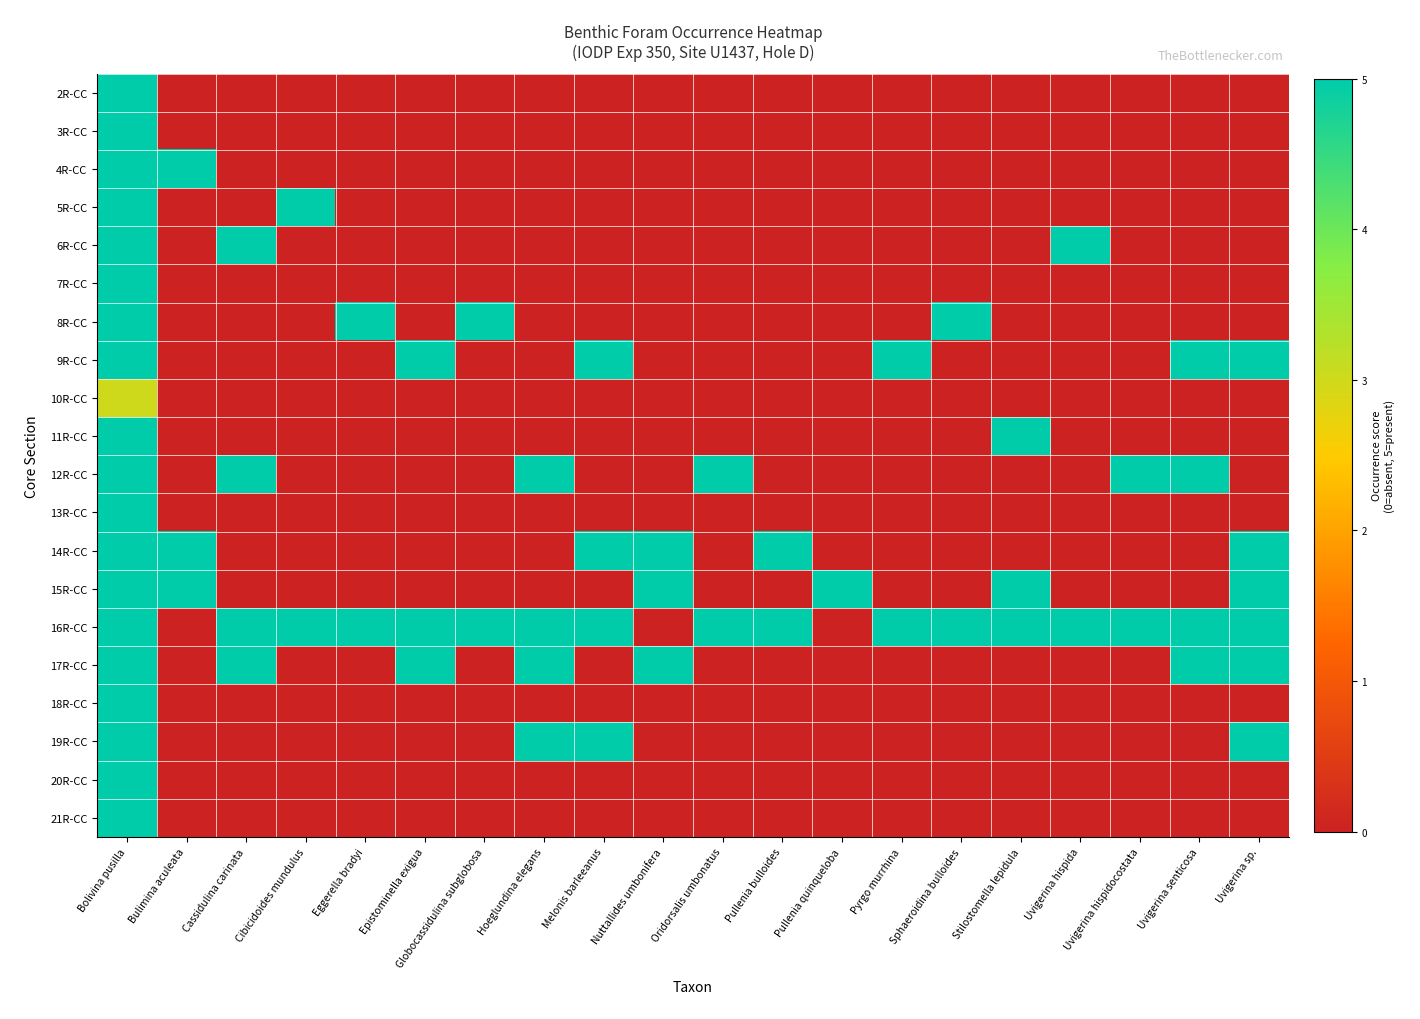

Rank the series at Cassidulina carinata from lowest to highest value.

2R-CC, 3R-CC, 4R-CC, 5R-CC, 7R-CC, 8R-CC, 9R-CC, 10R-CC, 11R-CC, 13R-CC, 14R-CC, 15R-CC, 18R-CC, 19R-CC, 20R-CC, 21R-CC, 6R-CC, 12R-CC, 16R-CC, 17R-CC